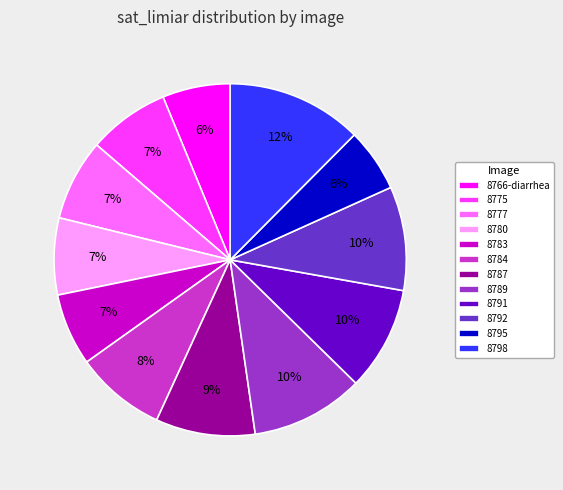

How many segments does this pie chart have?

12